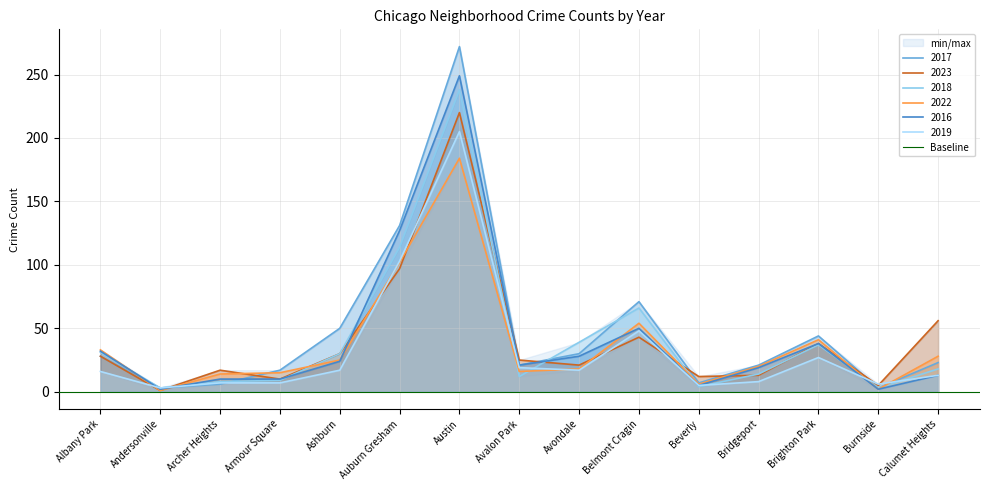

What is the total value across all series at Brighton Park?

225